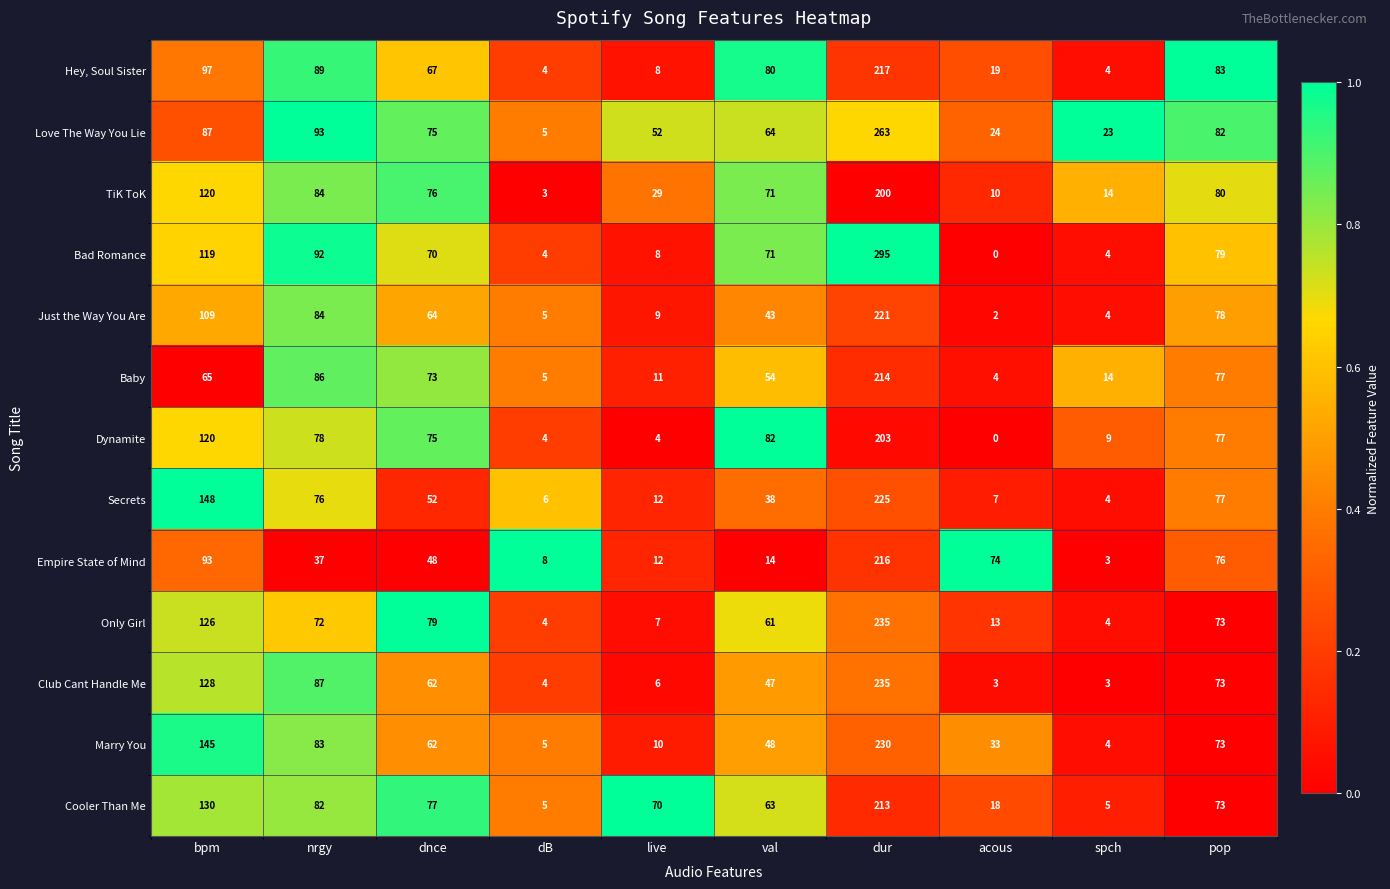

What is the maximum value shown in the chart?

295